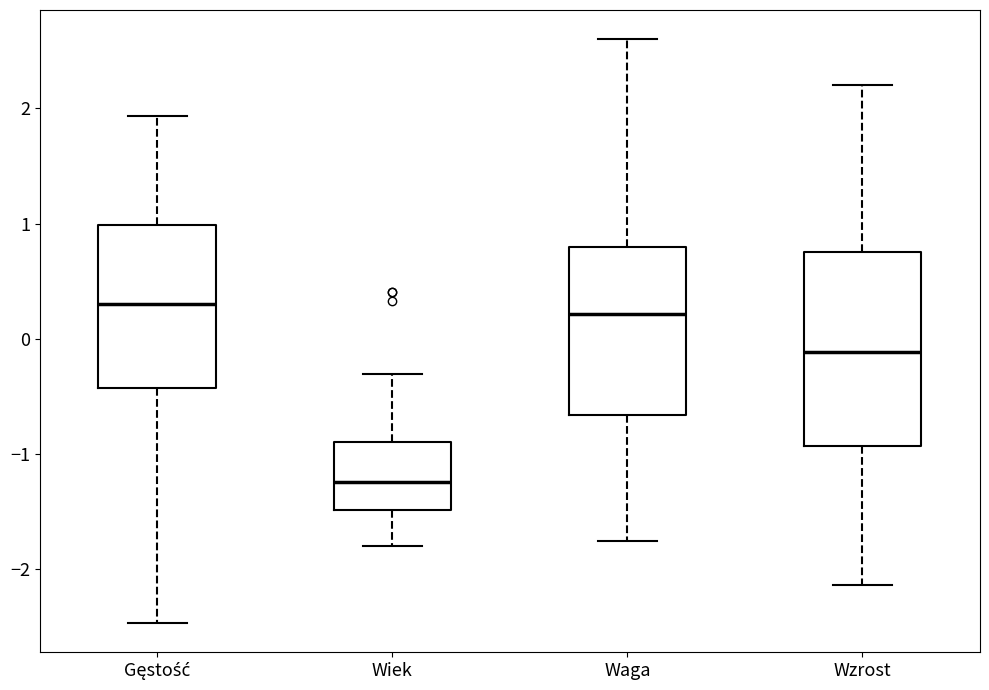

Reading left to right, read every box against the y-axis: the position of its median line, the range the box covers, and the ends of its whiskers. The values are not printed on the chart, so give them approximately, as read against the axis.

Gęstość: median 0.3, box -0.4 to 1.0, whiskers -2.5 to 1.9
Wiek: median -1.2, box -1.5 to -0.9, whiskers -1.8 to -0.3
Waga: median 0.2, box -0.7 to 0.8, whiskers -1.8 to 2.6
Wzrost: median -0.1, box -0.9 to 0.8, whiskers -2.1 to 2.2